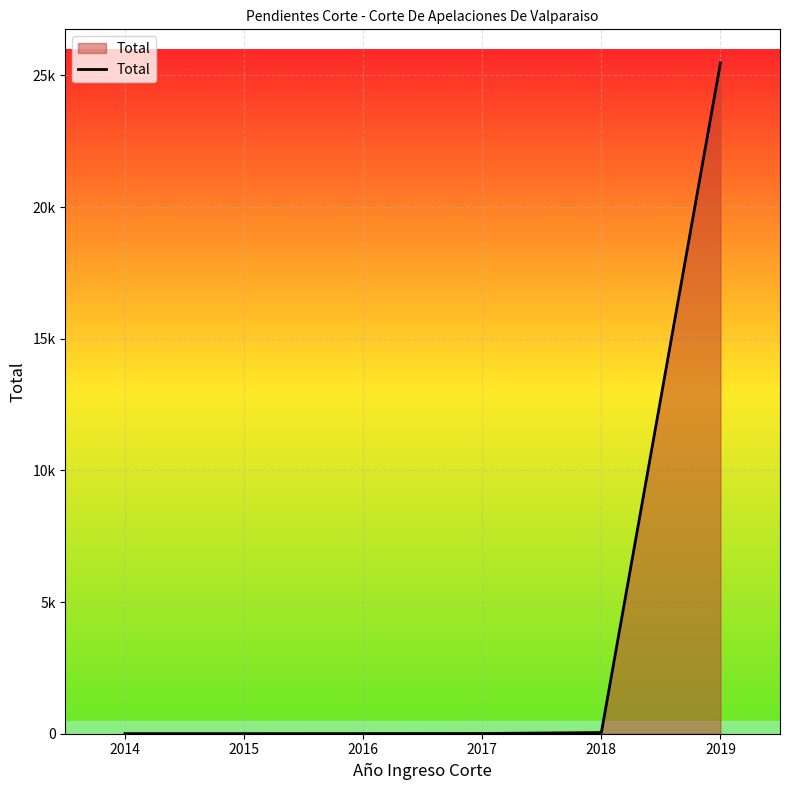

Approximately how many times larger is the value at 2014 compared to 2016?

0.6